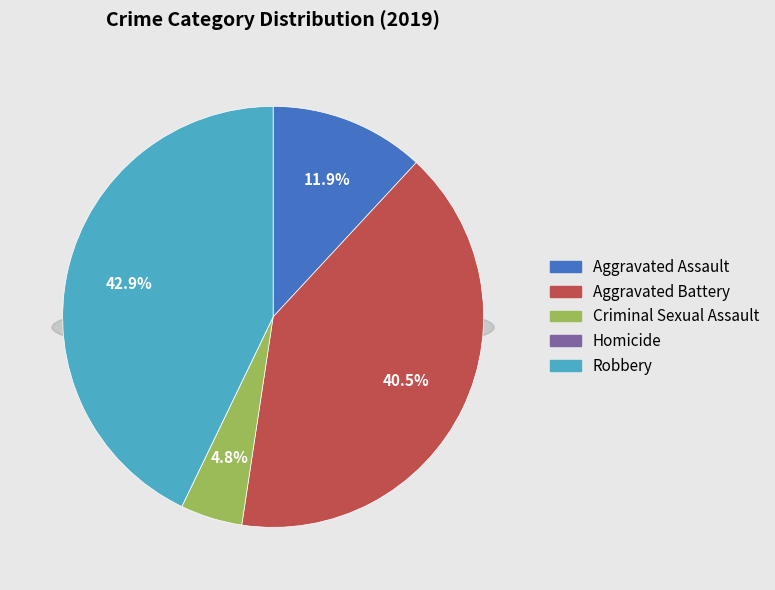

To the nearest percent, what percentage of the pie is Criminal Sexual Assault?

5%